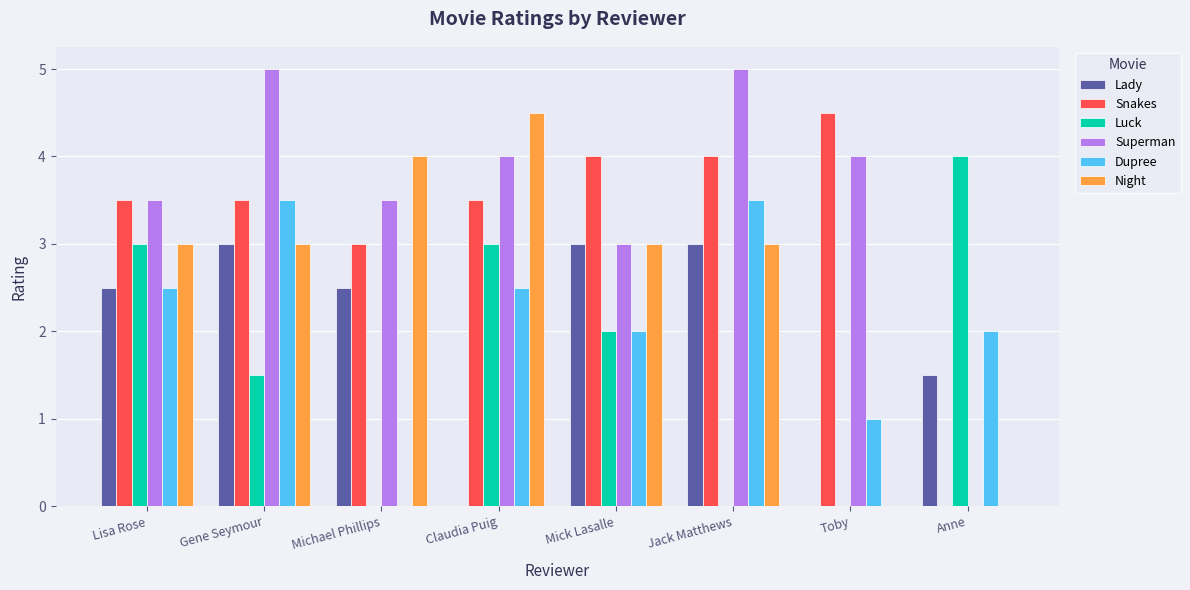

What is the average value of the Luck series?

1.7